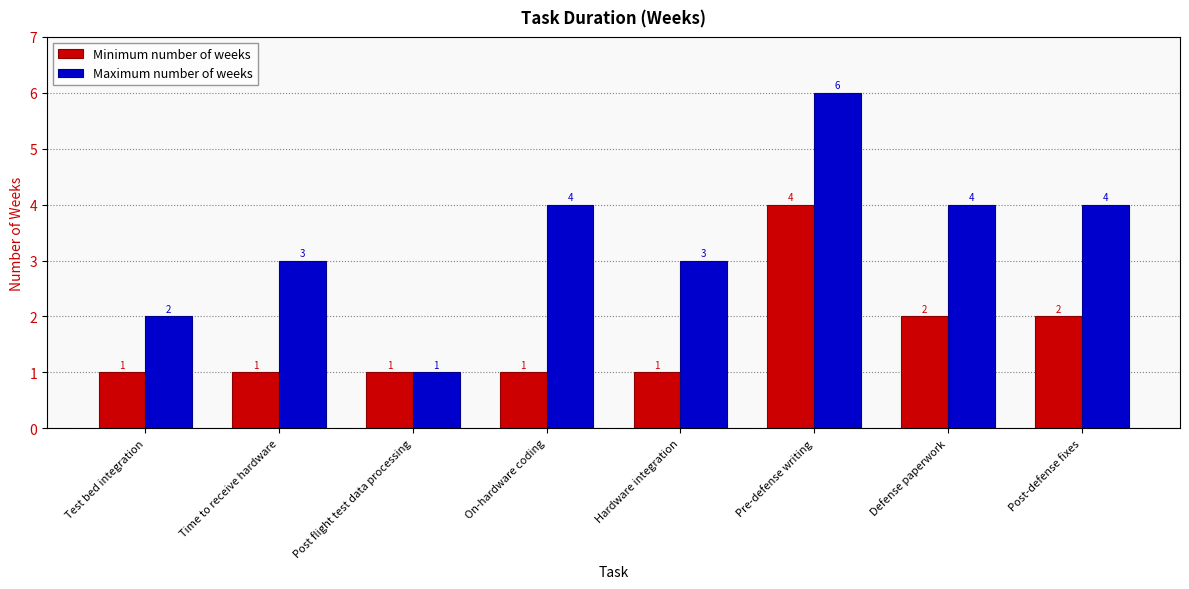

Is the value of Maximum number of weeks at Time to receive hardware greater than the value of Minimum number of weeks at Test bed integration?

Yes